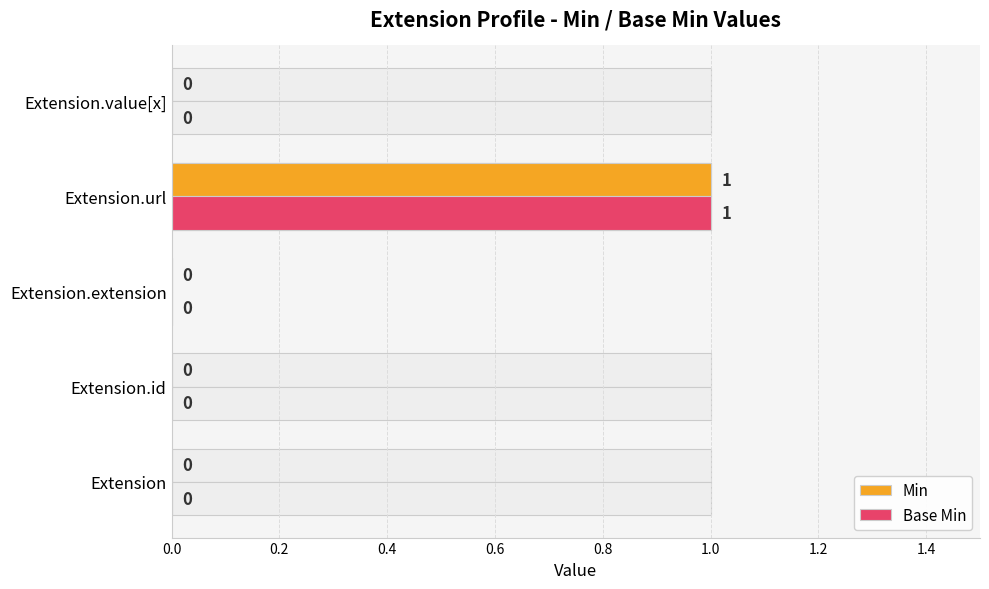

The Min series shows -1 at Extension. True or false?

False